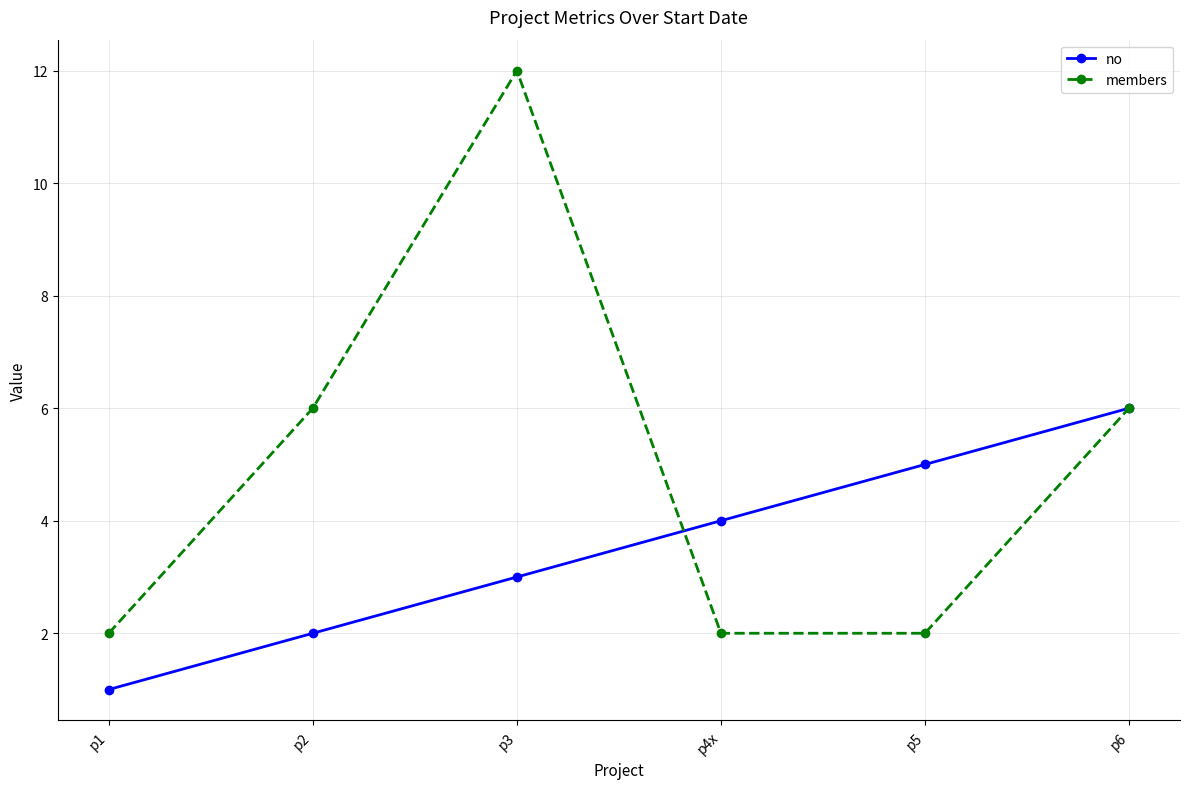

What is the total value across all series at p5?

7